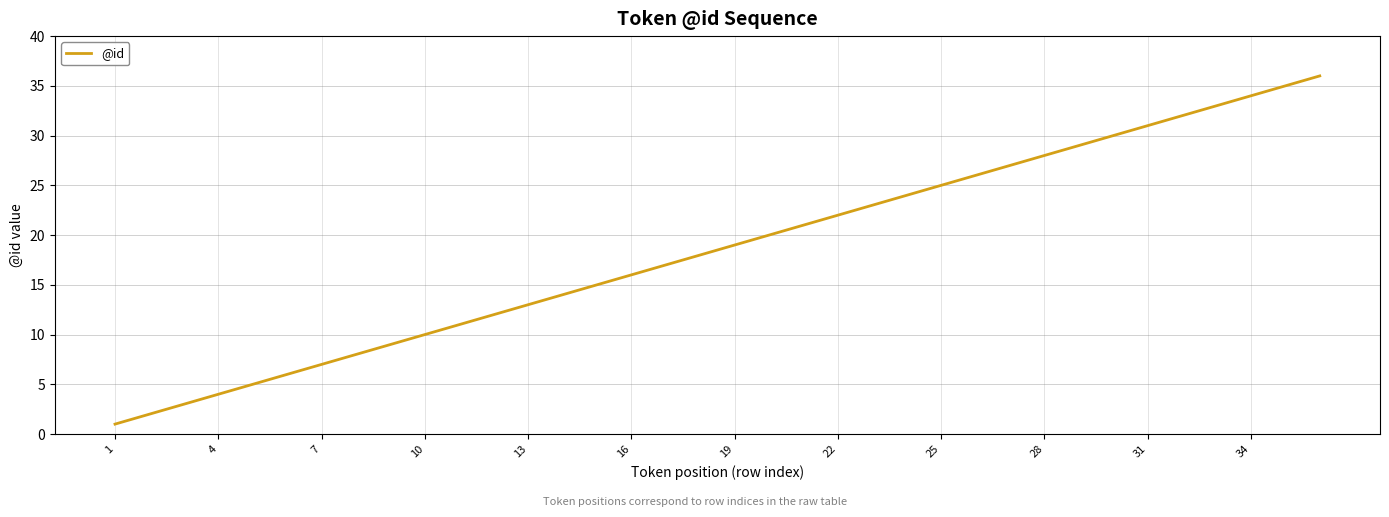

What is the greatest value displayed?

36